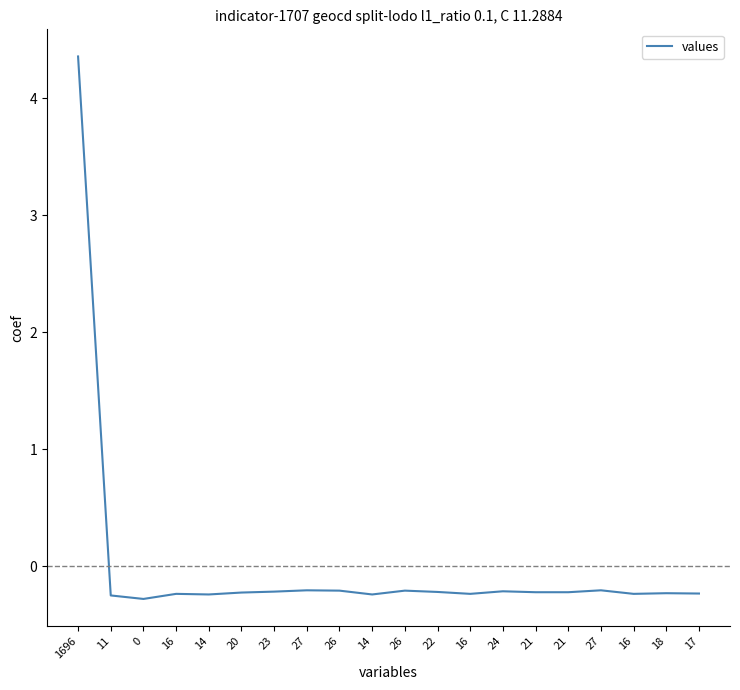

How many distinct data groups are displayed?

1